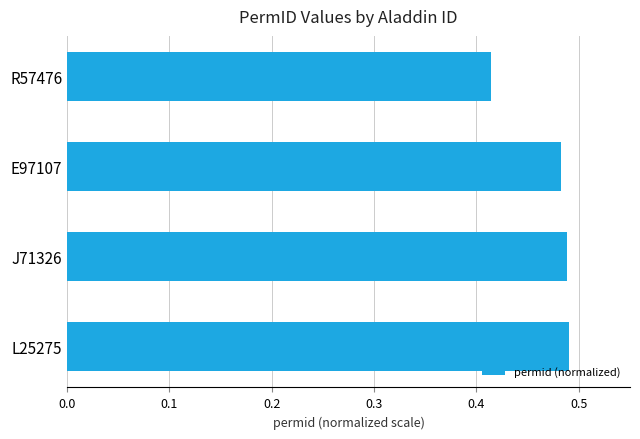

Are the bars grouped side by side (vs. stacked)?

No